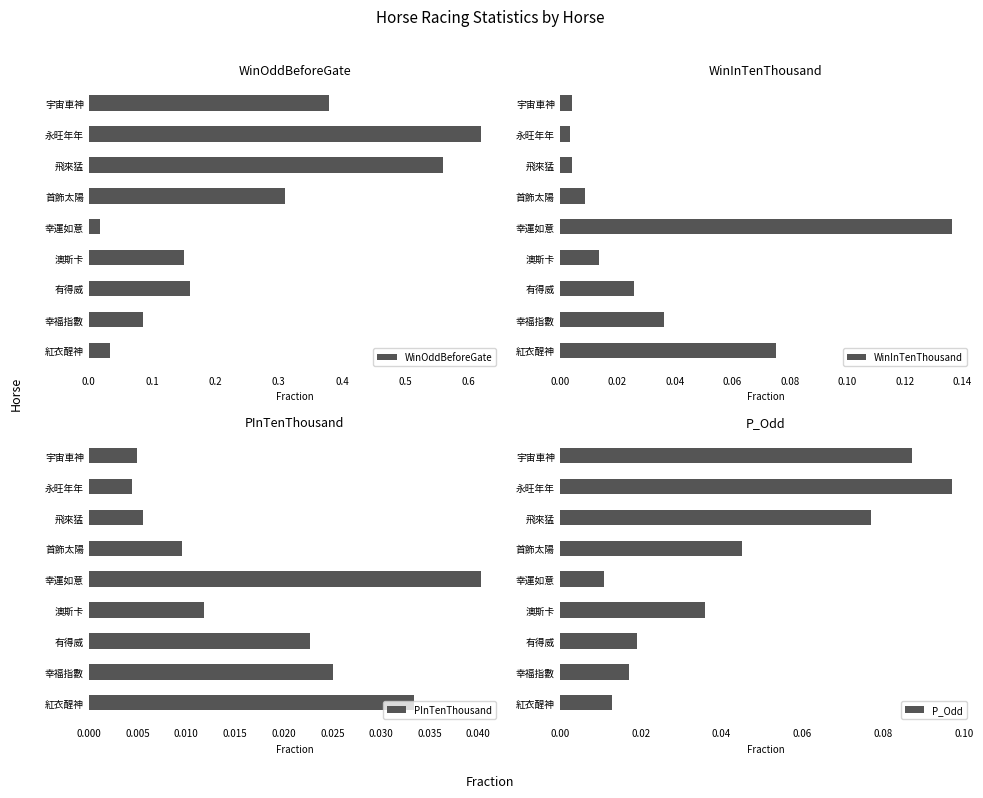

List the labels in order of P_Odd value, smallest first.

幸運如意, 紅衣醒神, 幸福指數, 有得威, 澳斯卡, 首飾太陽, 飛來猛, 宇宙車神, 永旺年年